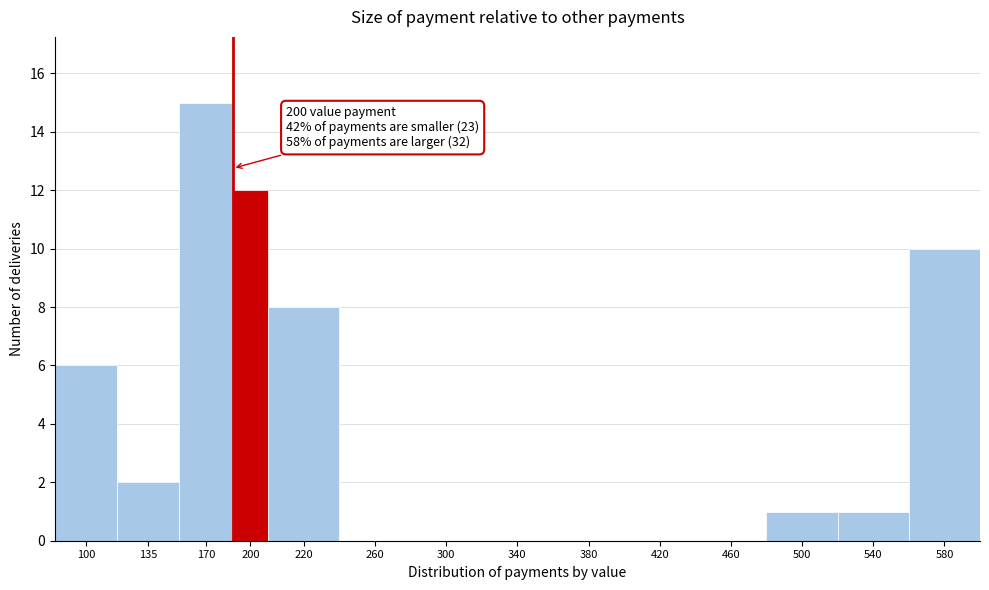

Reading left to right, what are all the values shown in this chart?

100=6	135=2	170=15	200=12	220=8	260=0	300=0	340=0	380=0	420=0	460=0	500=1	540=1	580=10